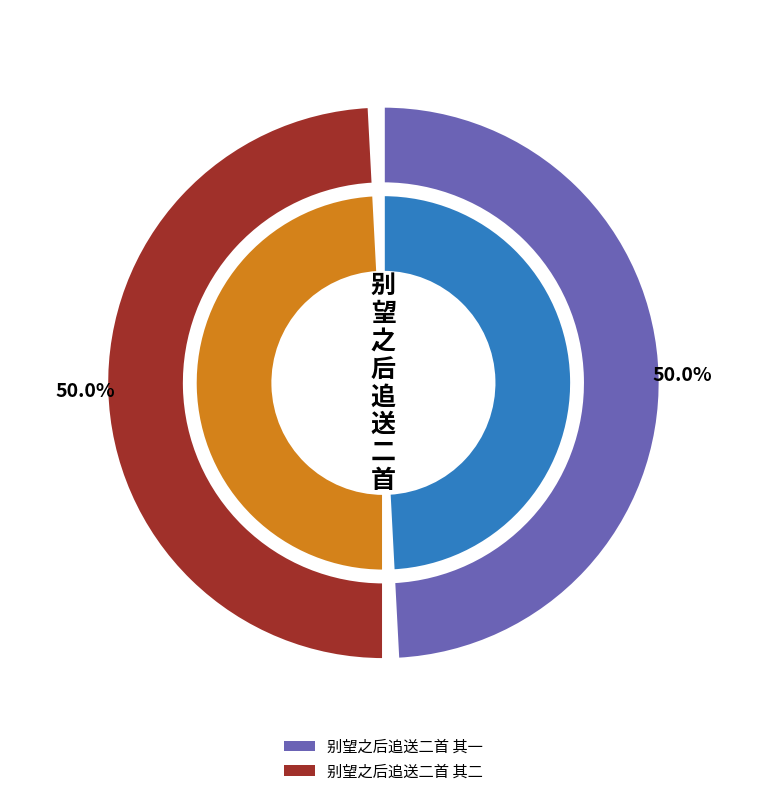

Which category has the biggest portion of the pie?

别望之后追送二首 其二